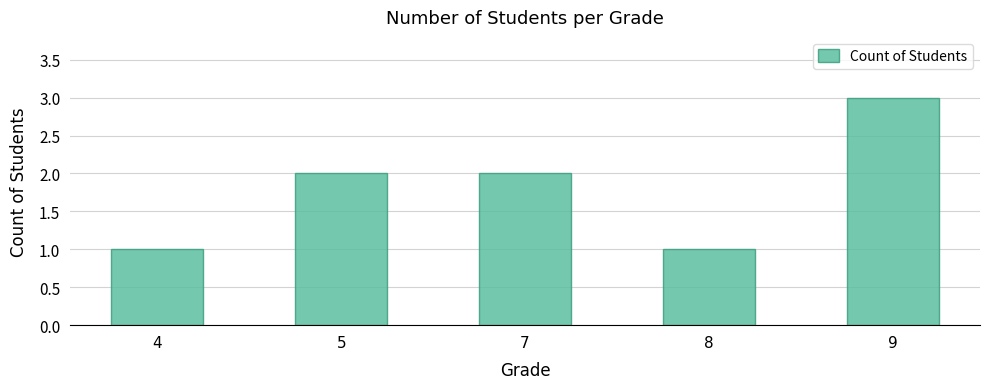

Which category has the highest value across all series?

9